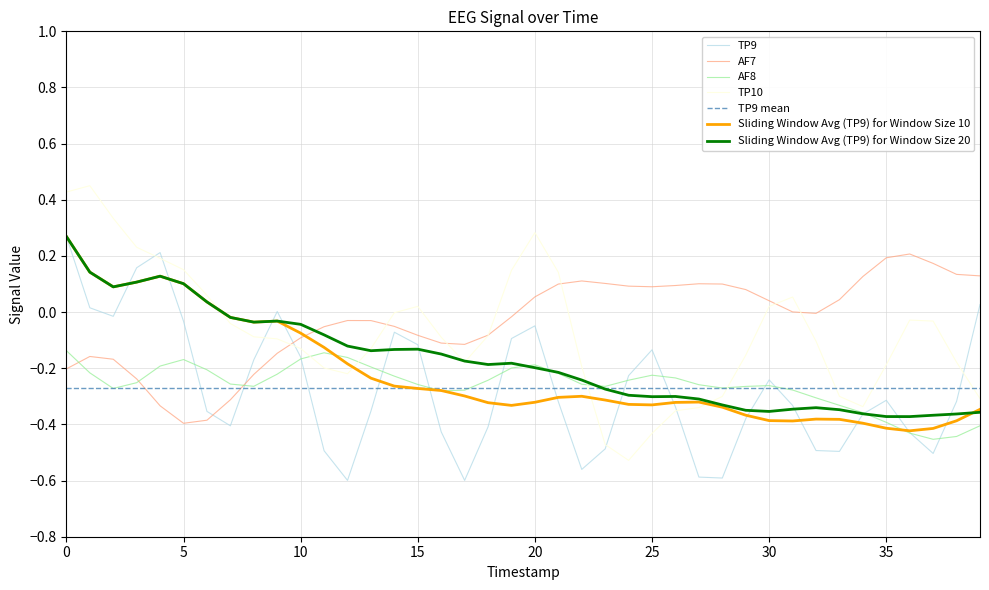

In TP10, how many points are higher than both neighbors (excluding endpoints)?

5